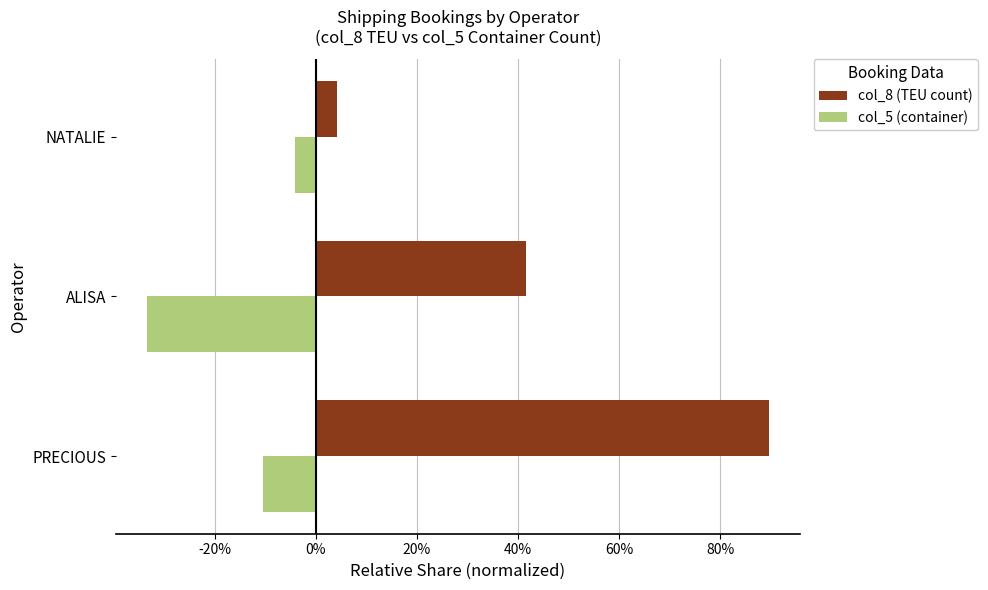

Which series has the widest spread of values?

col_8 (TEU count)